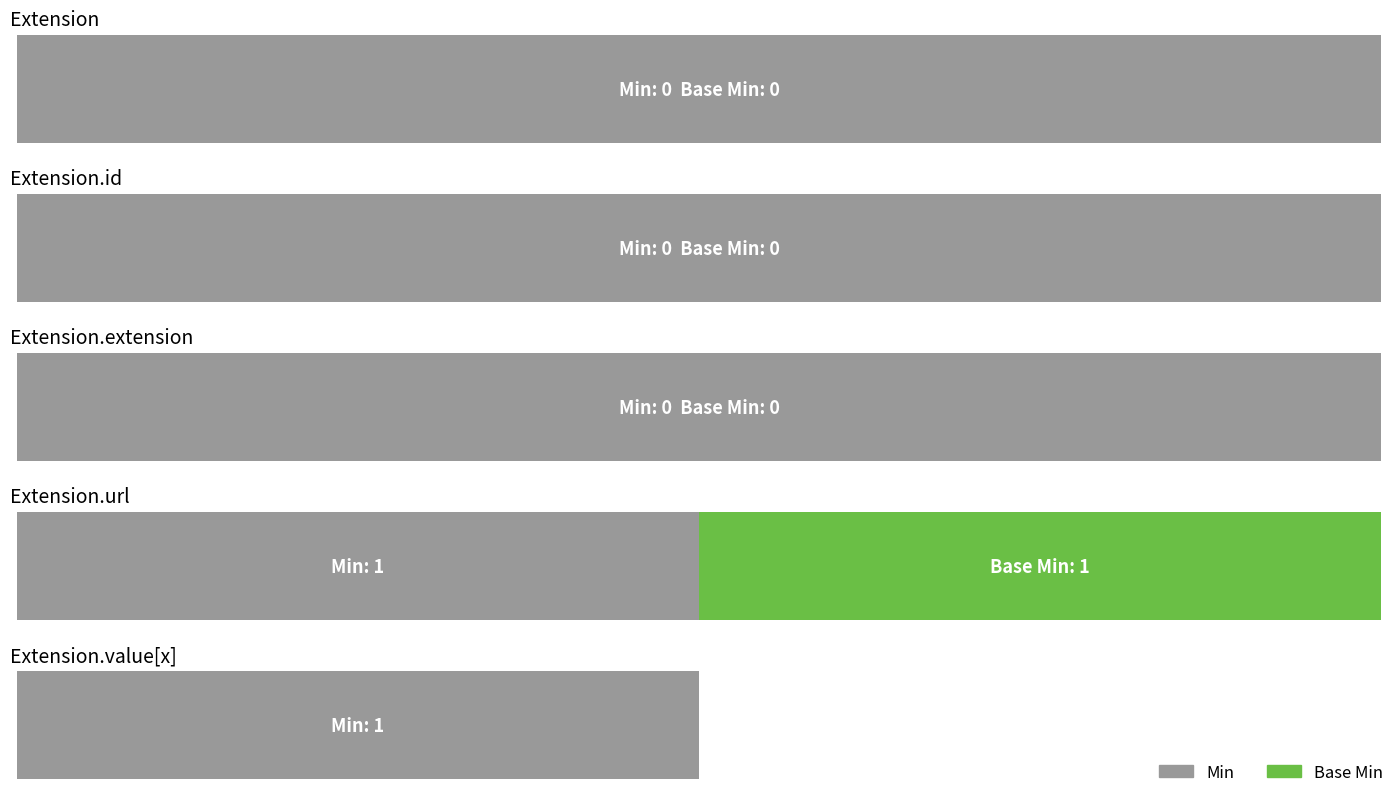

What is the label of the 5th bar from the right?

Extension